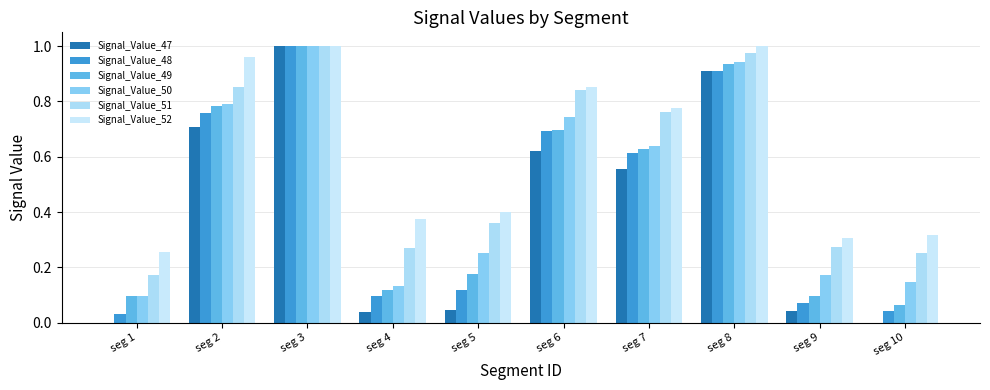

What is the average value of the Signal_Value_48 series?

0.4